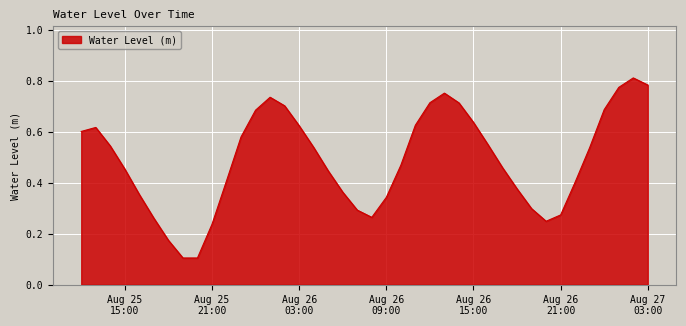

Reading left to right, list all the values displayed in this chart.

0.6	0.6	0.5	0.5	0.4	0.3	0.2	0.1	0.1	0.2	0.4	0.6	0.7	0.7	0.7	0.6	0.5	0.4	0.4	0.3	0.3	0.3	0.5	0.6	0.7	0.8	0.7	0.6	0.5	0.5	0.4	0.3	0.2	0.3	0.4	0.5	0.7	0.8	0.8	0.8